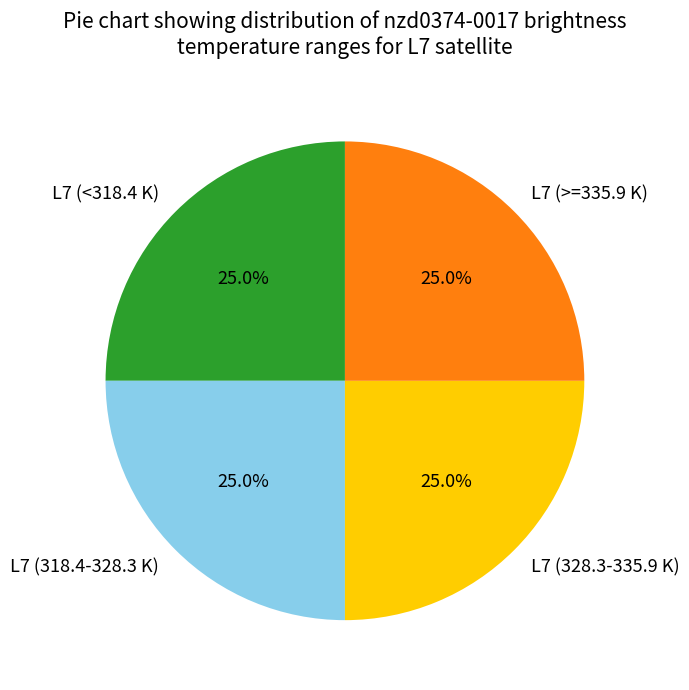

Is L7 (318.4-328.3 K) the majority of the pie?

No